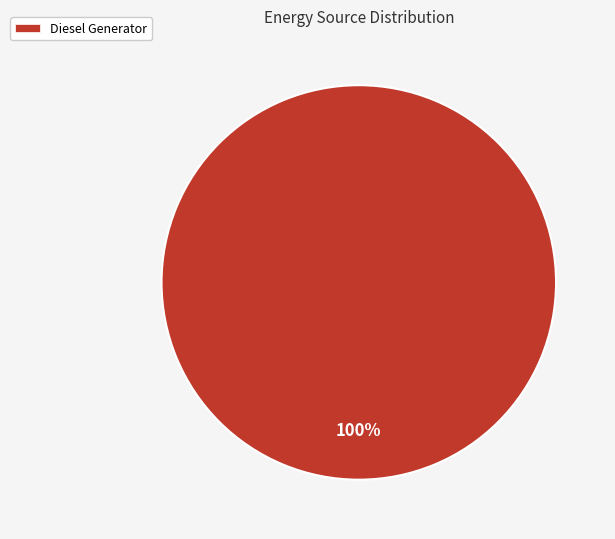

True or false: Diesel Generator accounts for 100% of the total.

True